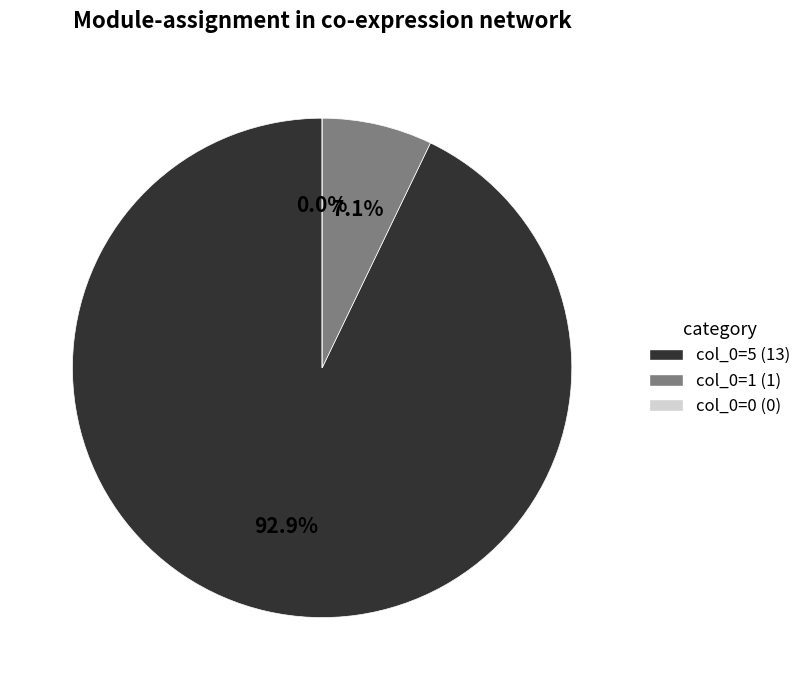

Which slice represents more than half of the pie?

5